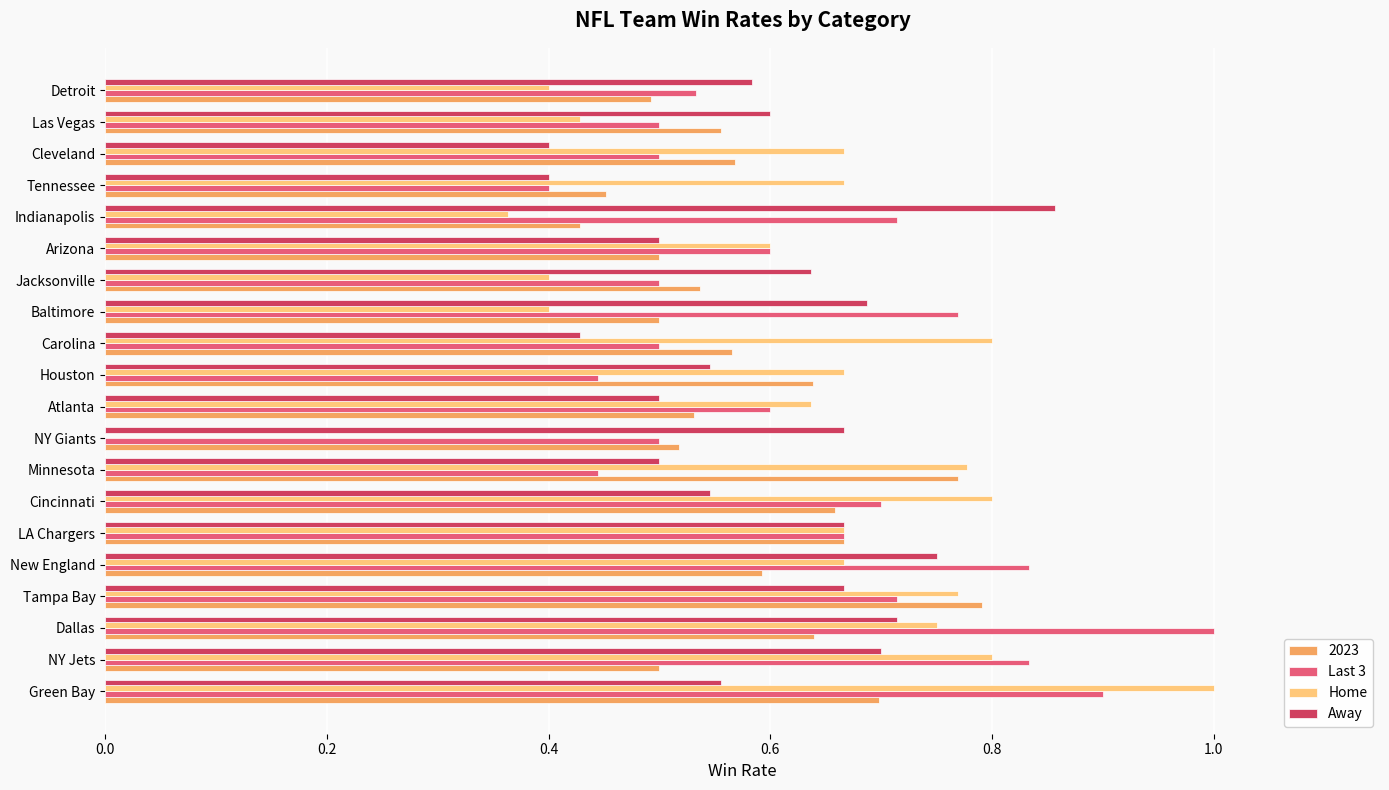

Is it true that Home equals 0.8 at Carolina?

True